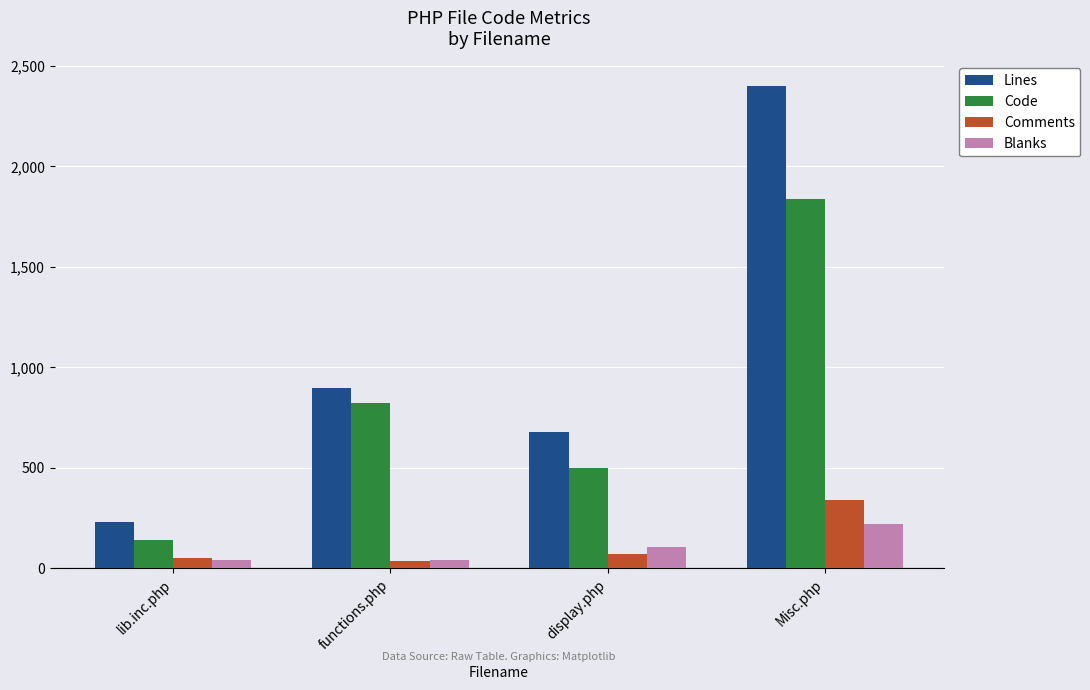

How many categories are shown in the chart?

4